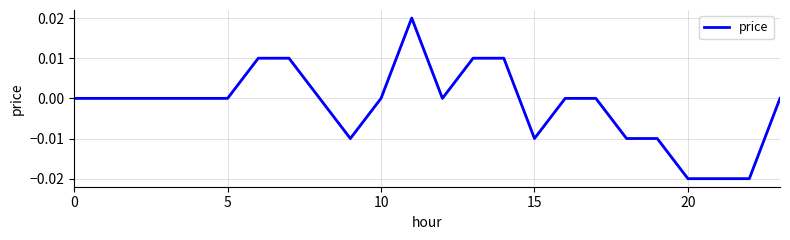

Does the chart have visible grid lines?

Yes